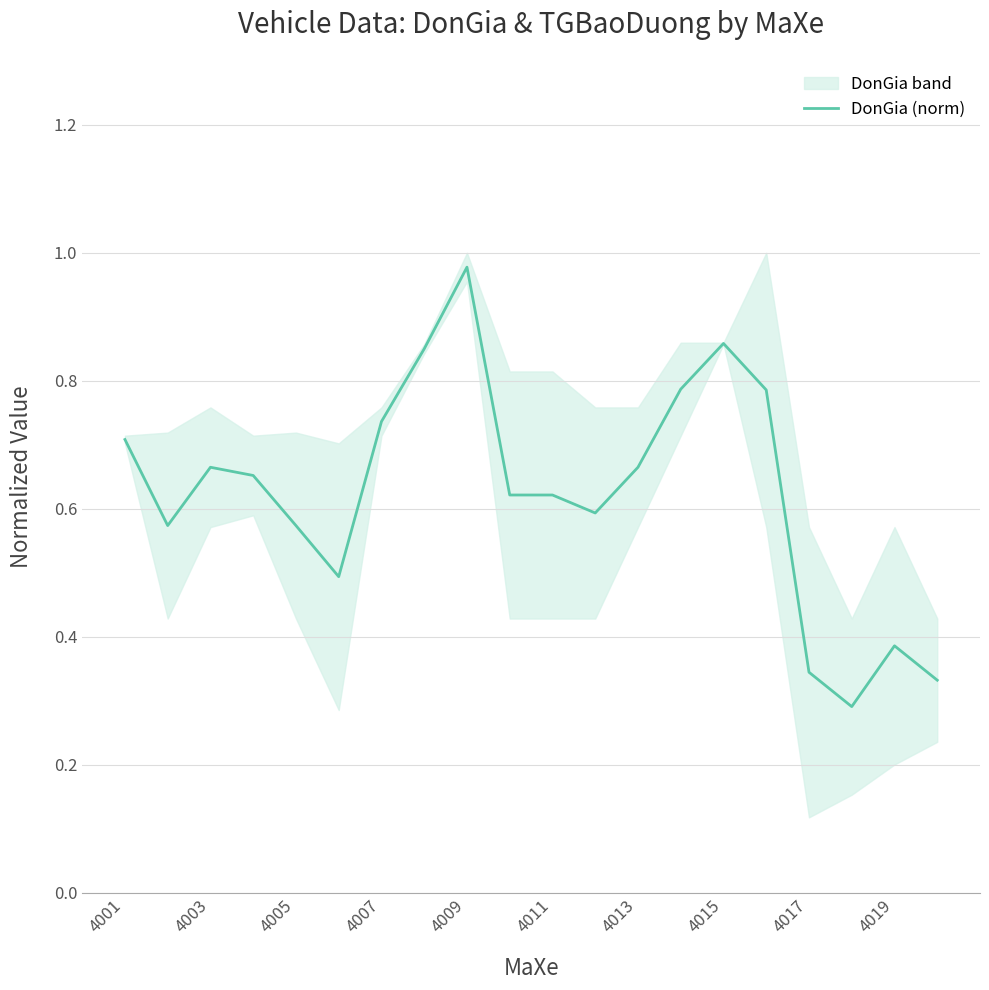

The DonGia (norm) series shows 1.1 at 4013. True or false?

False